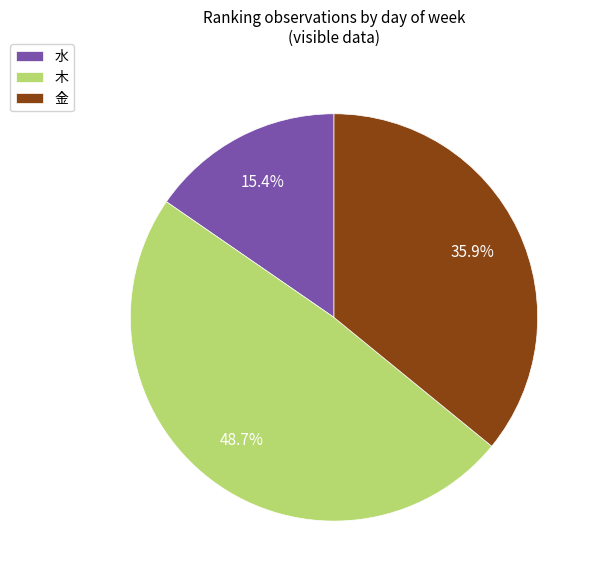

What is the total percentage of 木 and 金?

84.6%